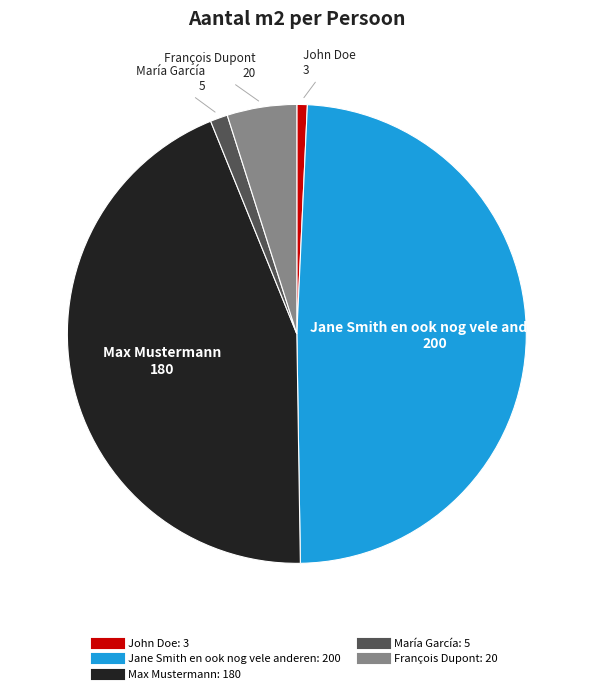

Do María García and John Doe together represent more than half of the pie?

No